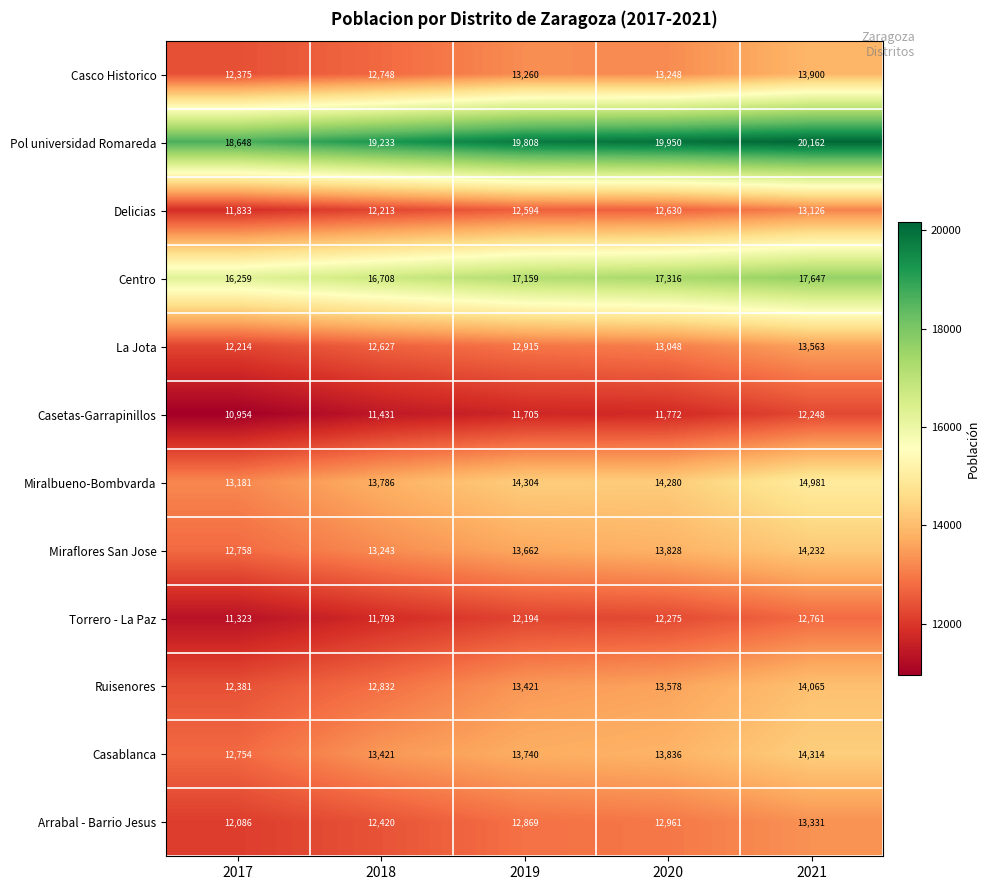

Rank the series at 2019 from highest to lowest value.

Pol universidad Romareda, Centro, Miralbueno-Bombvarda, Casablanca, Miraflores San Jose, Ruisenores, Casco Historico, La Jota, Arrabal - Barrio Jesus, Delicias, Torrero - La Paz, Casetas-Garrapinillos